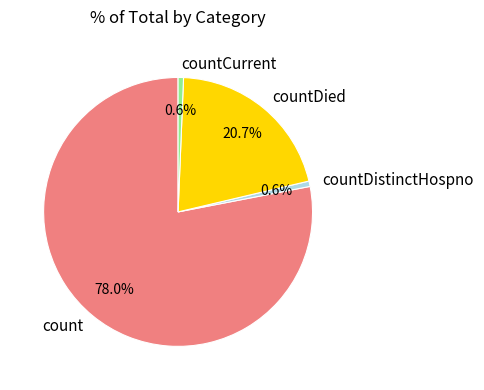

Is there a majority slice in this chart?

Yes